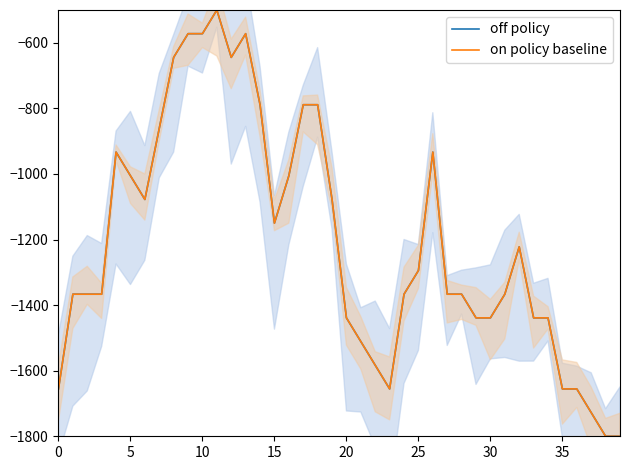

Which series has the largest range (max minus min)?

off policy